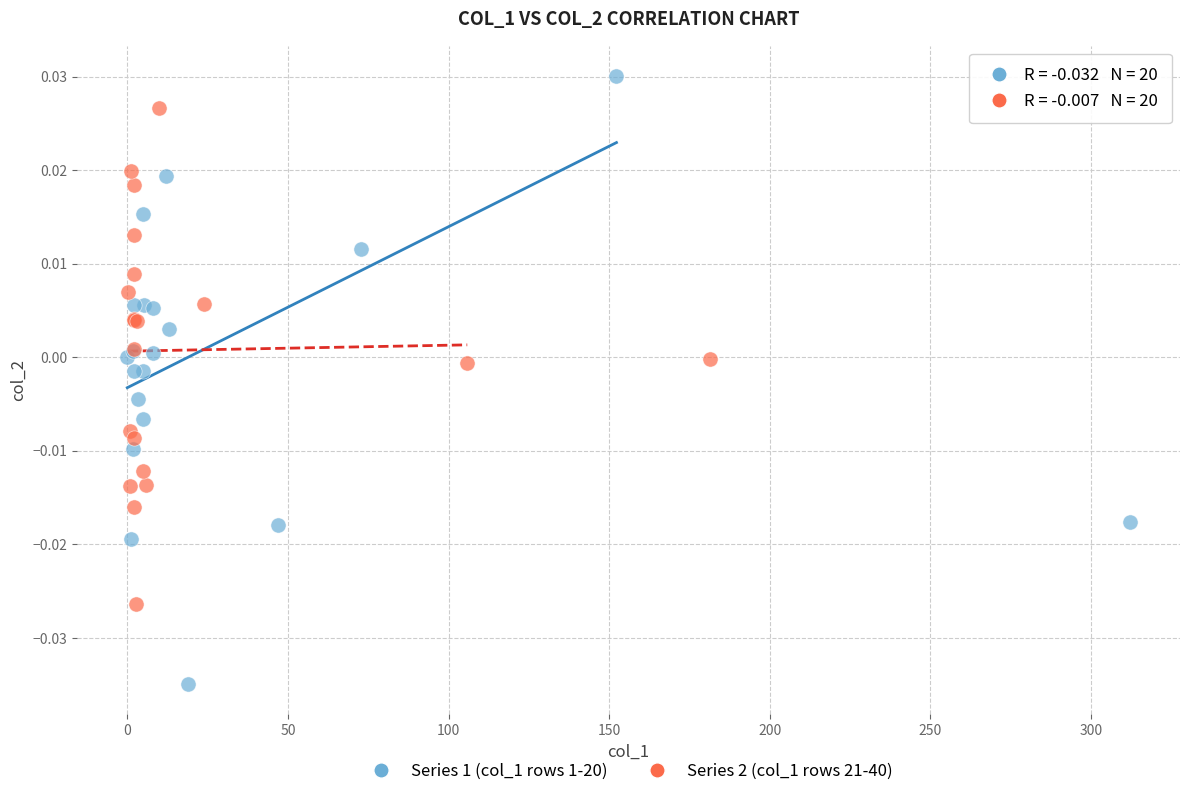

Which series reaches the minimum Y coordinate?

Series 1 (col_1 rows 1-20)